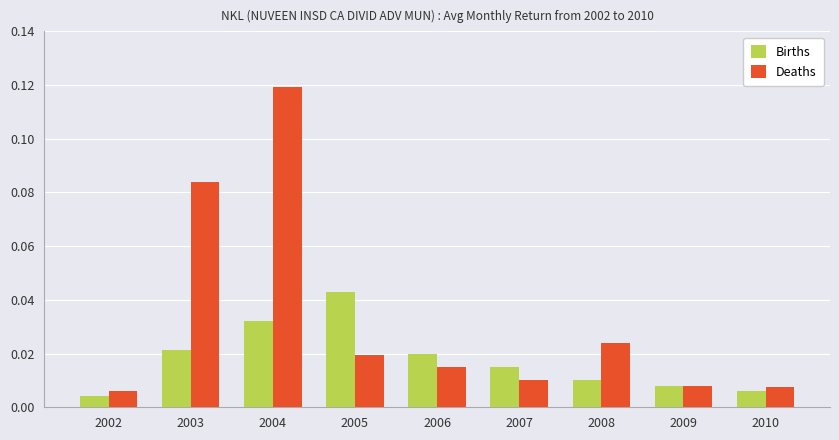

List the labels in order of Births value, largest first.

2005, 2004, 2003, 2006, 2007, 2008, 2009, 2010, 2002